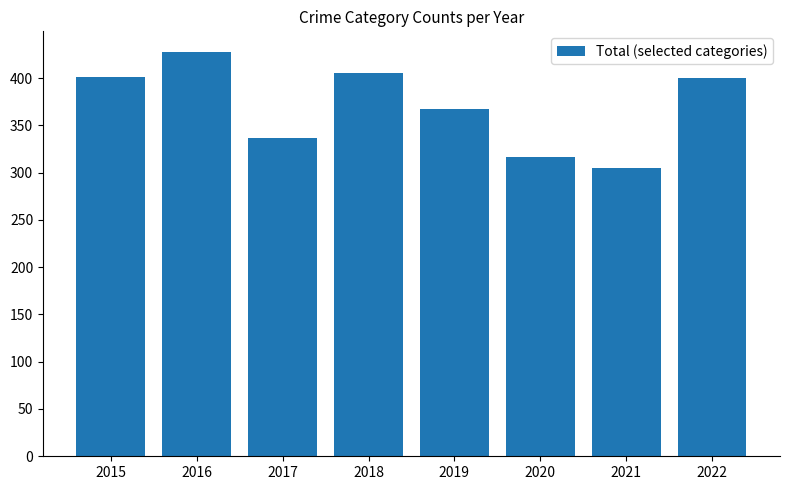

What is the difference between the second highest and second lowest values?

89